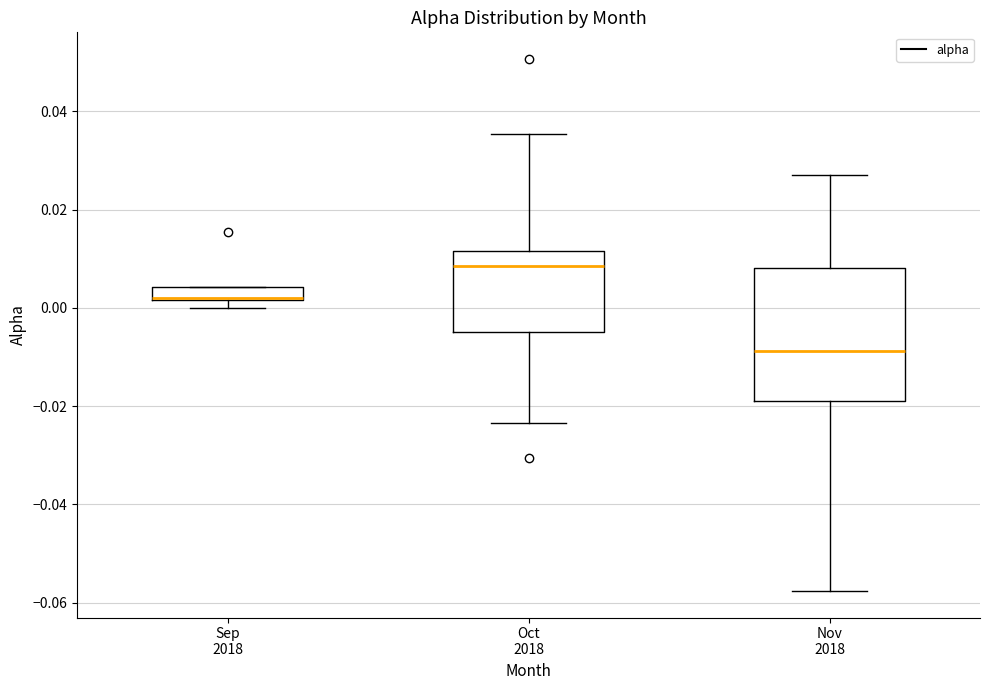

Where is the upper edge of the box for Sep 2018 on the y-axis? The values are not printed on the chart, so give them approximately, as read against the axis.

0.004